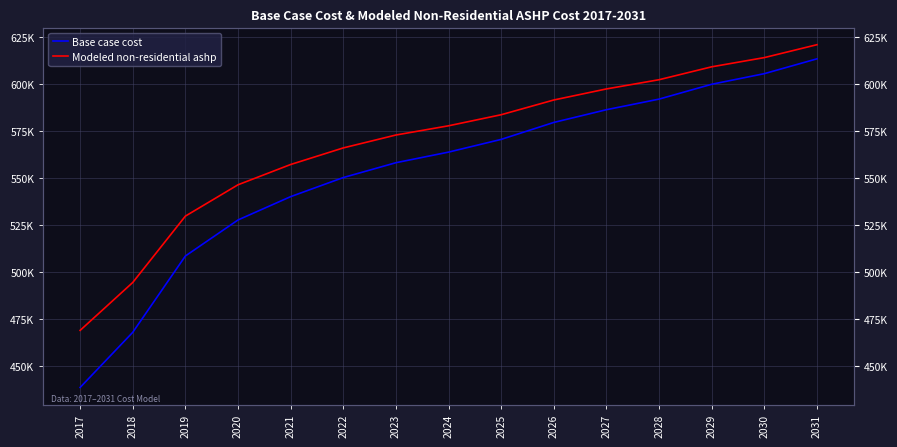

What value does the Modeled non-residential ashp series have at 2017?

468919.0